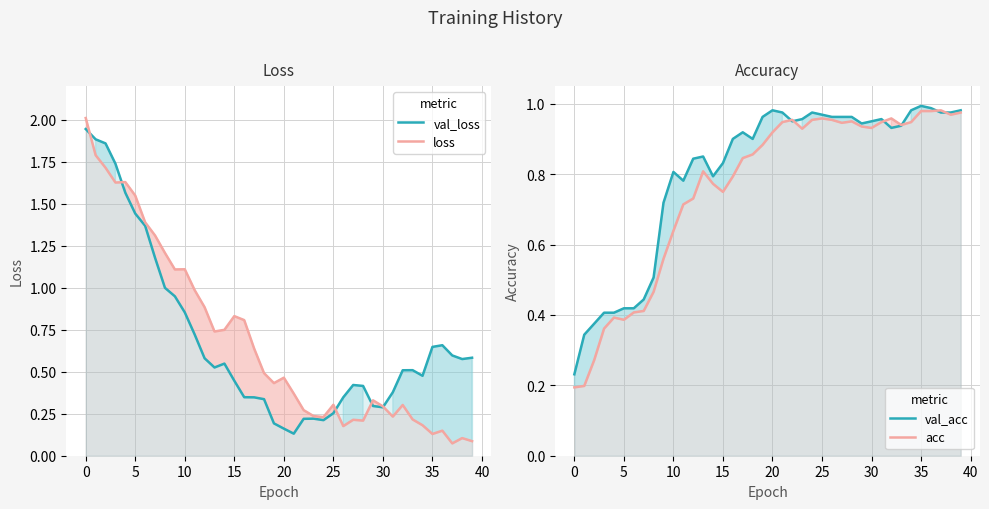

At which category does the chart reach its minimum across all series?

37